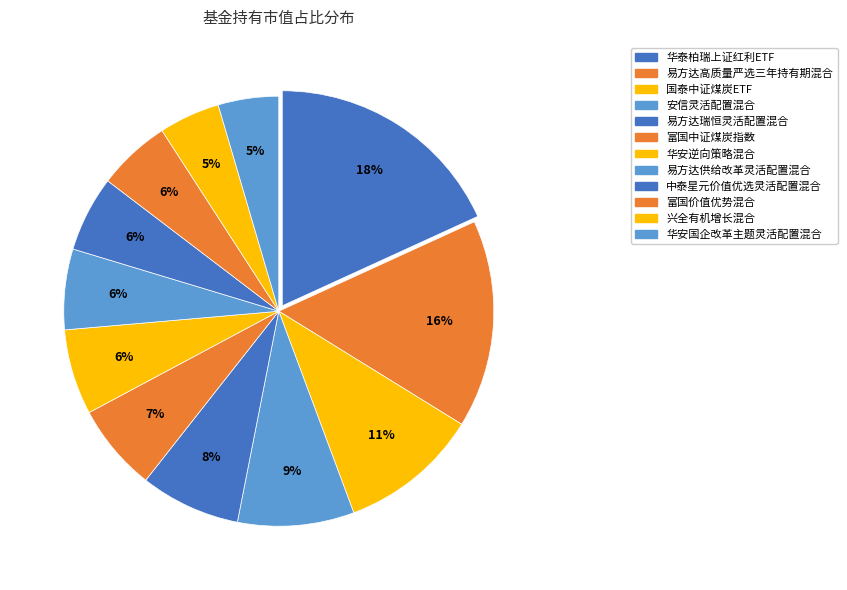

How many slices are in this pie chart?

12